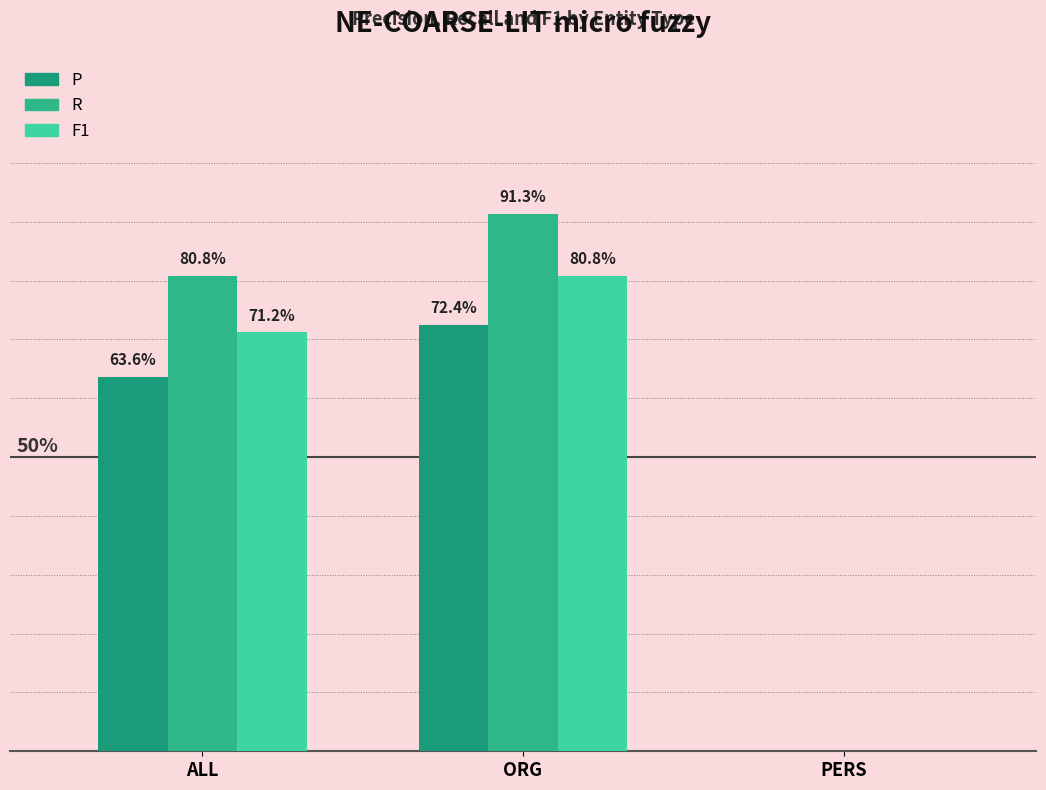

At which label does P reach its minimum?

PERS